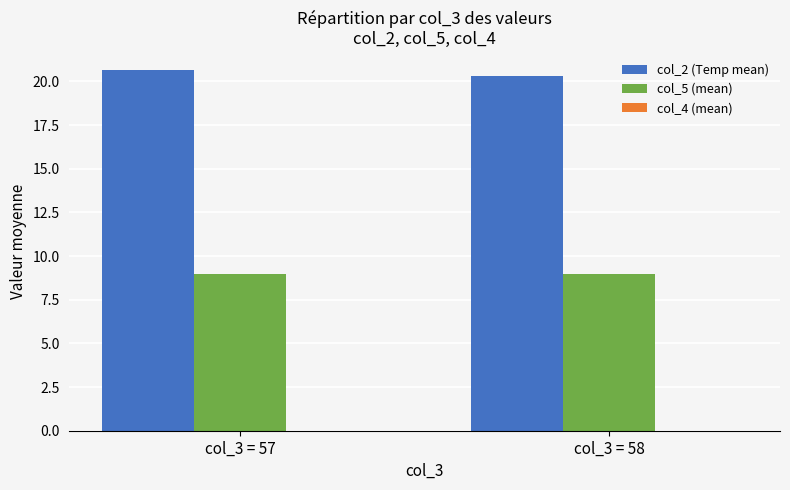

What is the sum of the col_5 (mean) values at col_3 = 58 and col_3 = 57?

18.0